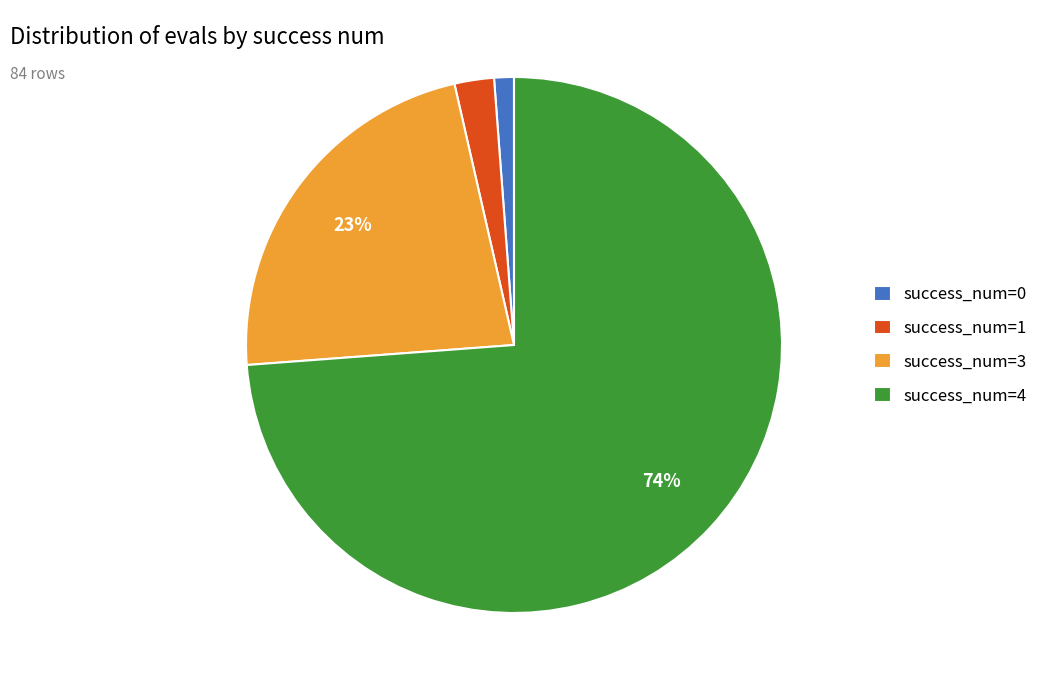

Is the sum of success_num=3 and success_num=0 greater than half?

No